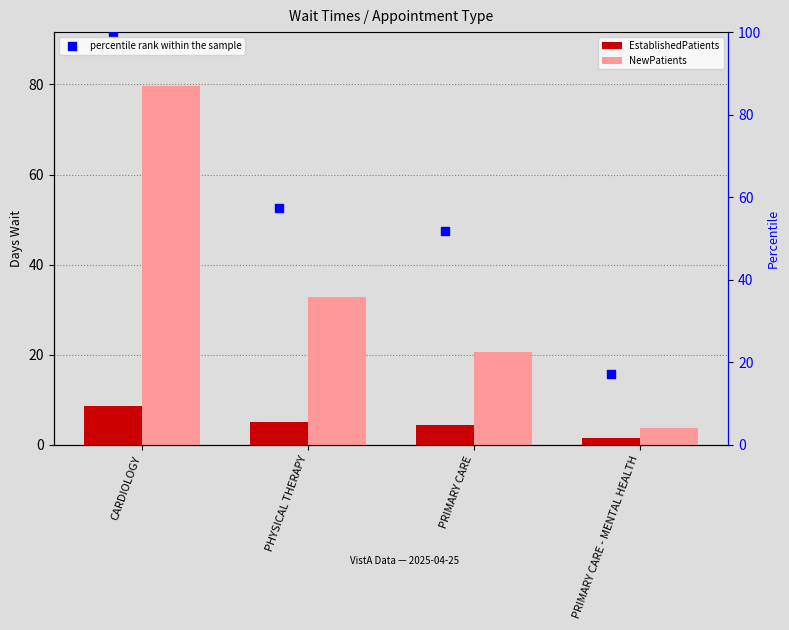

Which series reaches the minimum Y coordinate?

EstablishedPatients